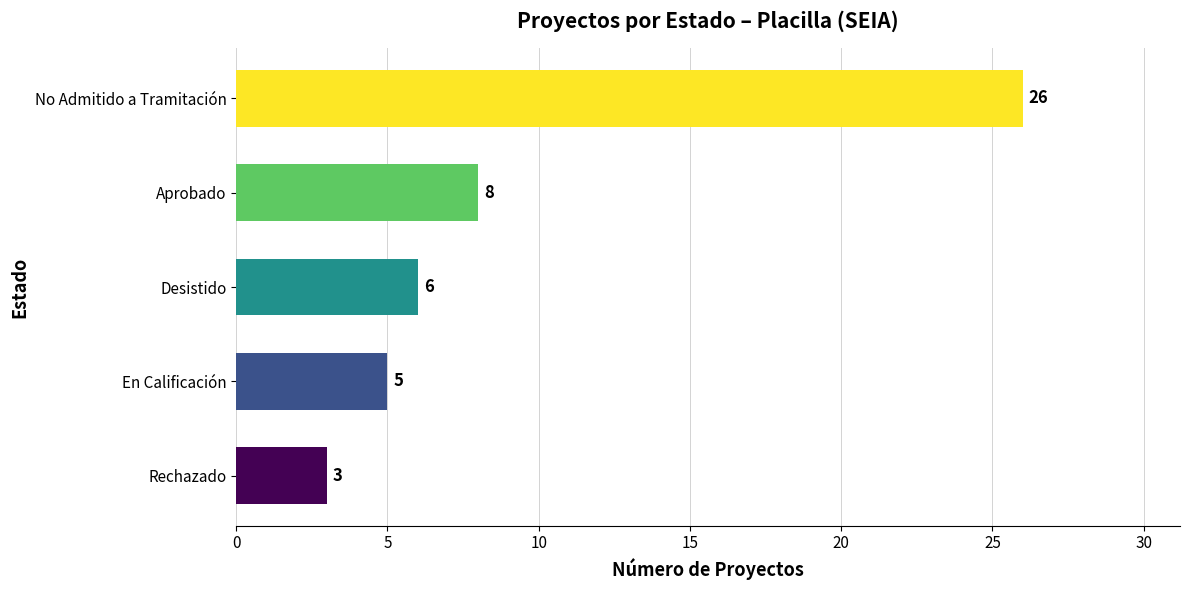

At which label is the value closest to 14?

Aprobado